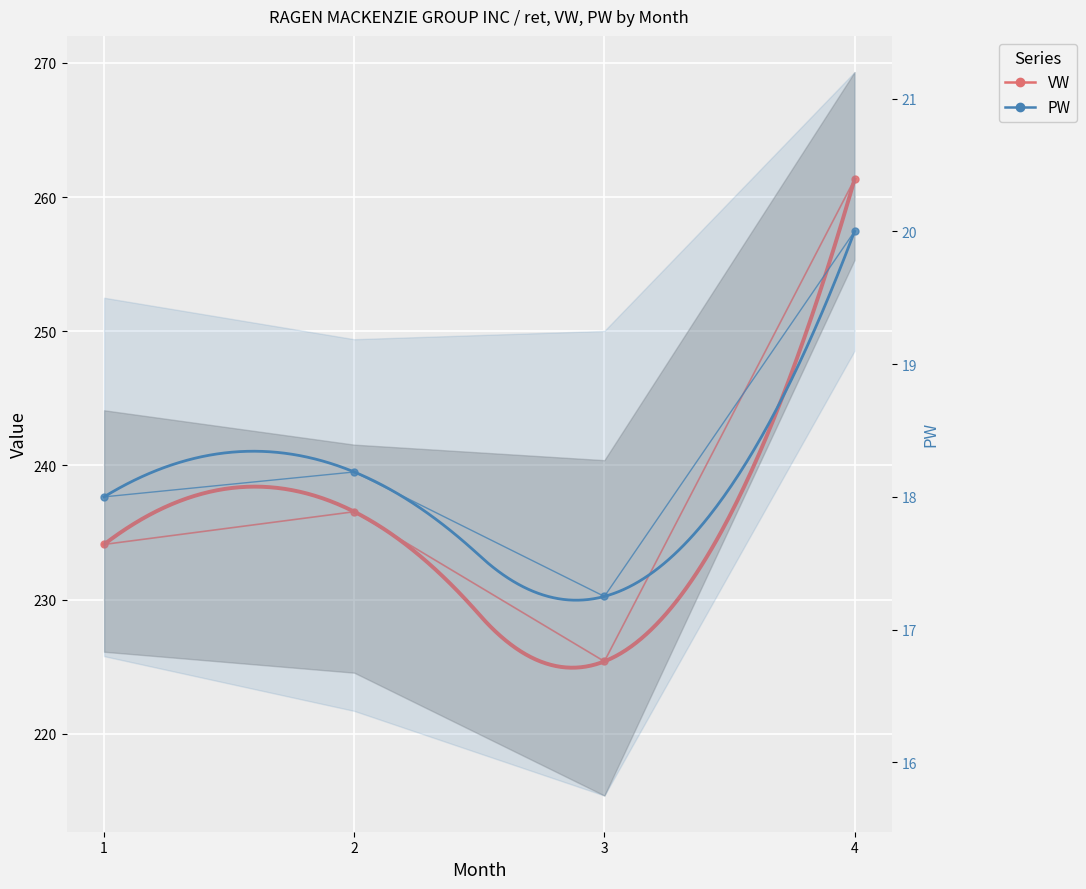

At 3, list the series in order from smallest to largest.

PW, VW